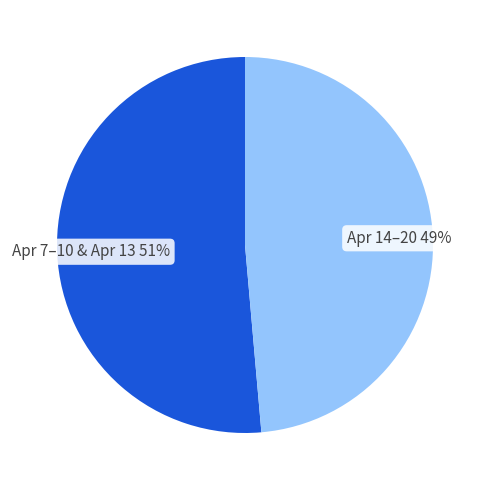

To the nearest percent, what is the average slice percentage?

50%